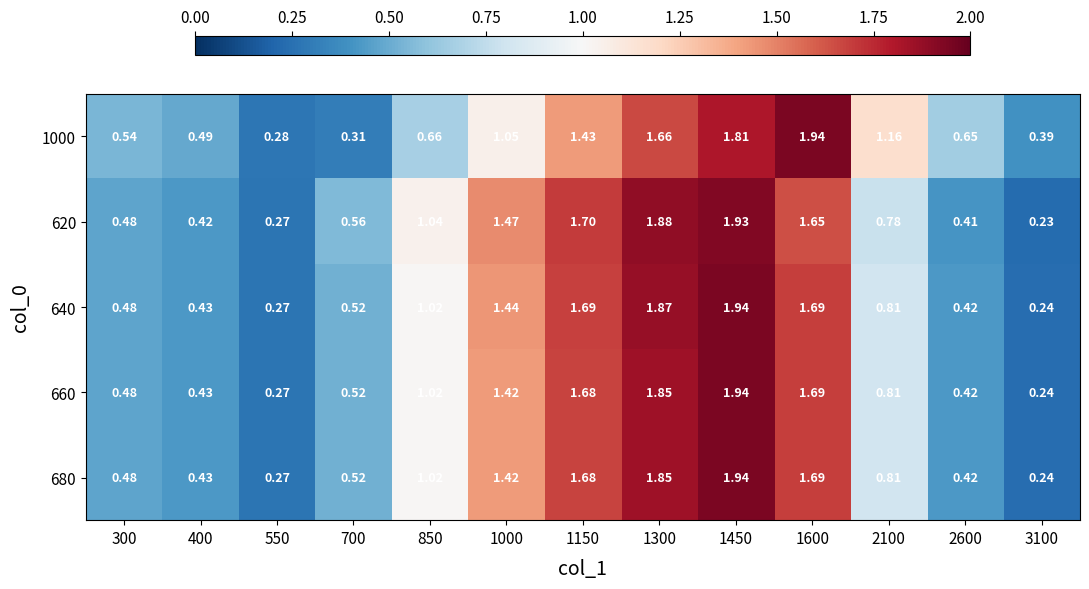

How many distinct data groups are displayed?

5